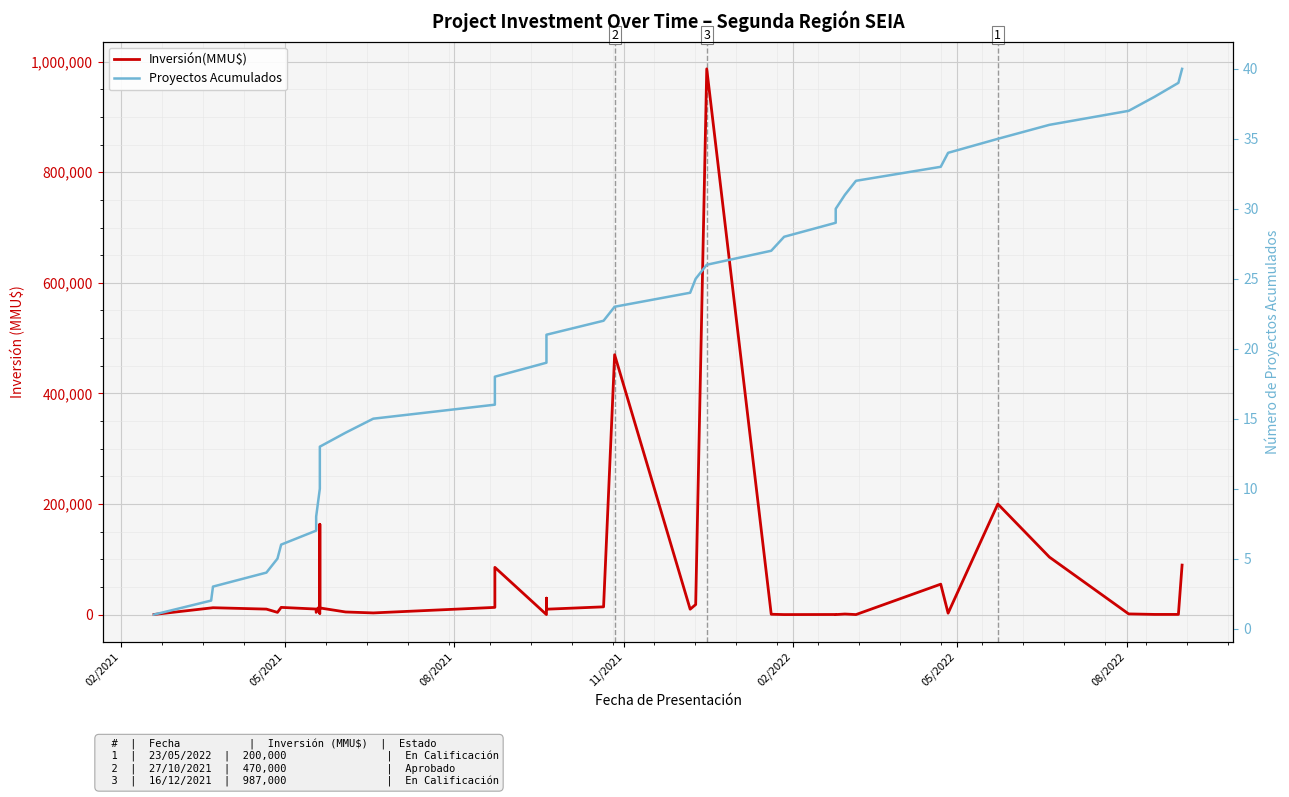

True or false: Inversión(MMU$) and Proyectos Acumulados cross at least once.

True